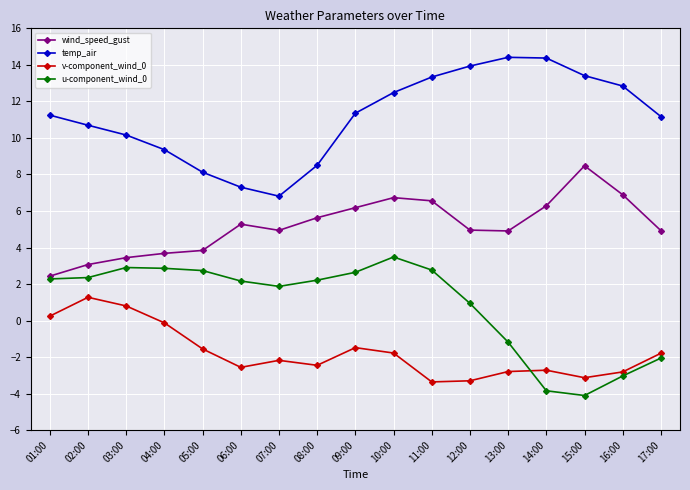

What is the value of the v-component_wind_0 point at the 13th from the left?

-2.8